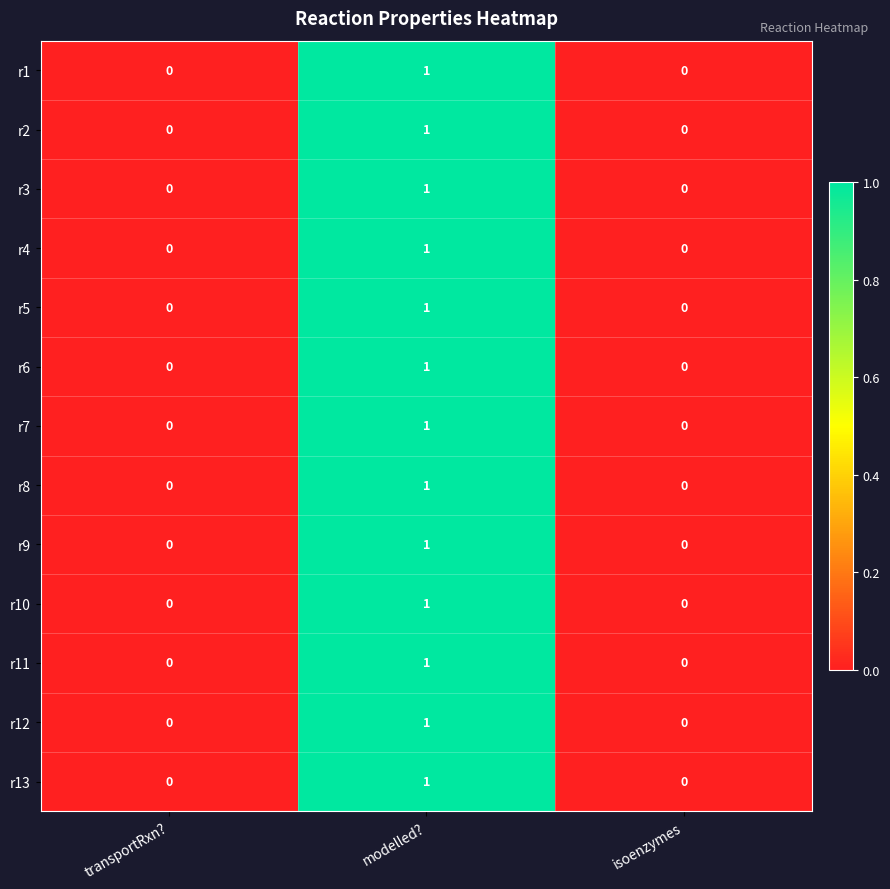

Count the r5 values in the range 0 to 1.

3